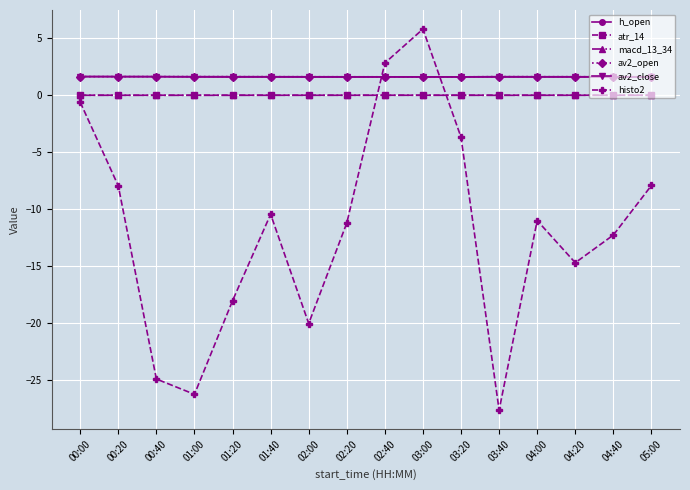

What is the maximum value for av2_close?

1.6